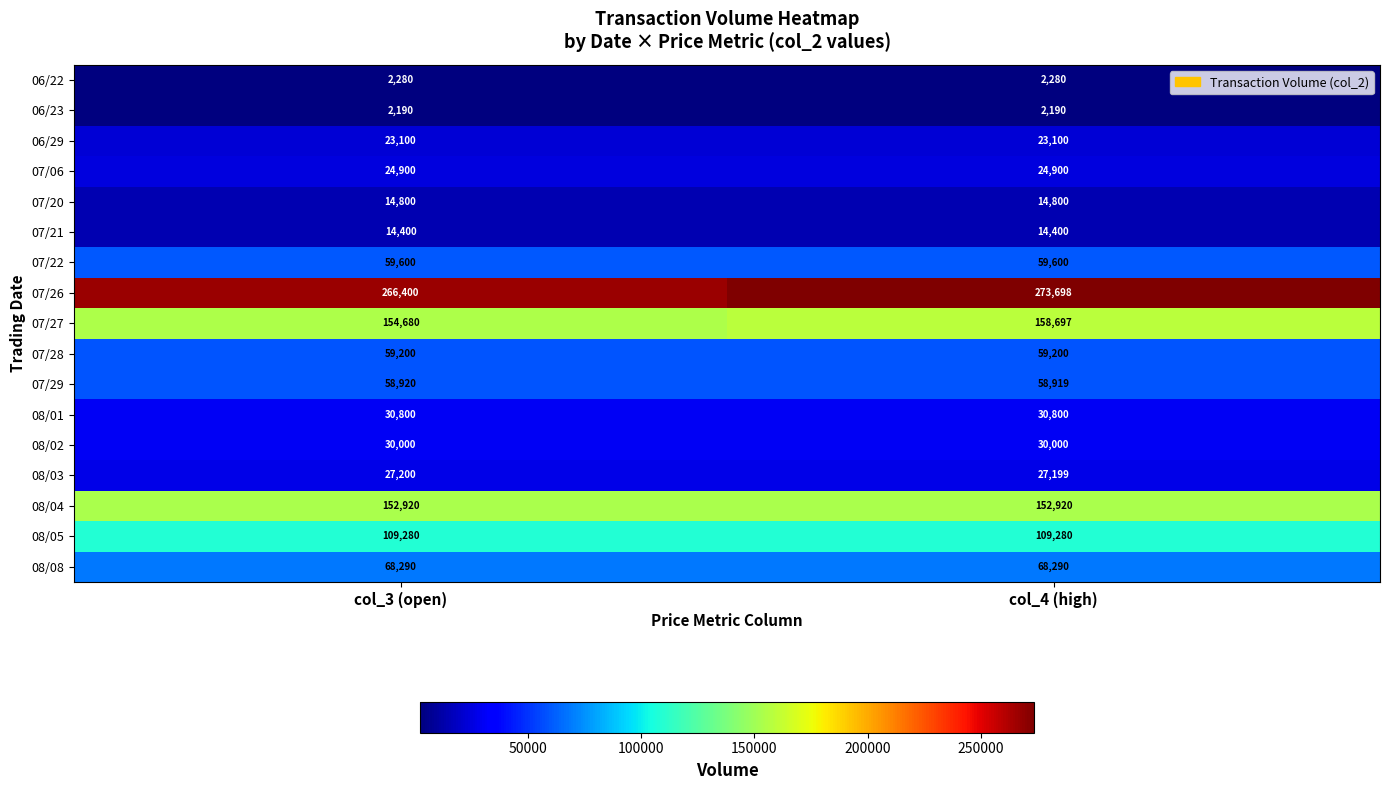

The 08/02 series shows 6795 at col_4 (high). True or false?

False